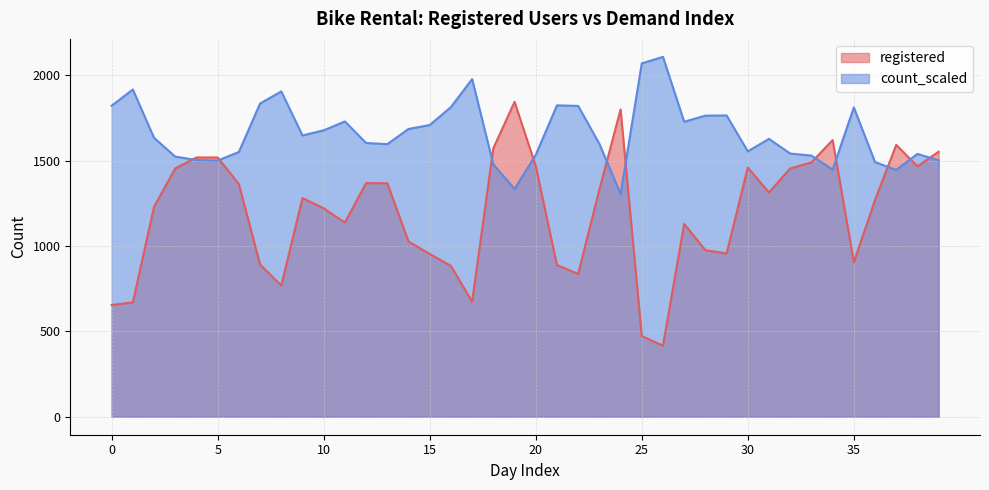

What is the smallest value displayed?

416